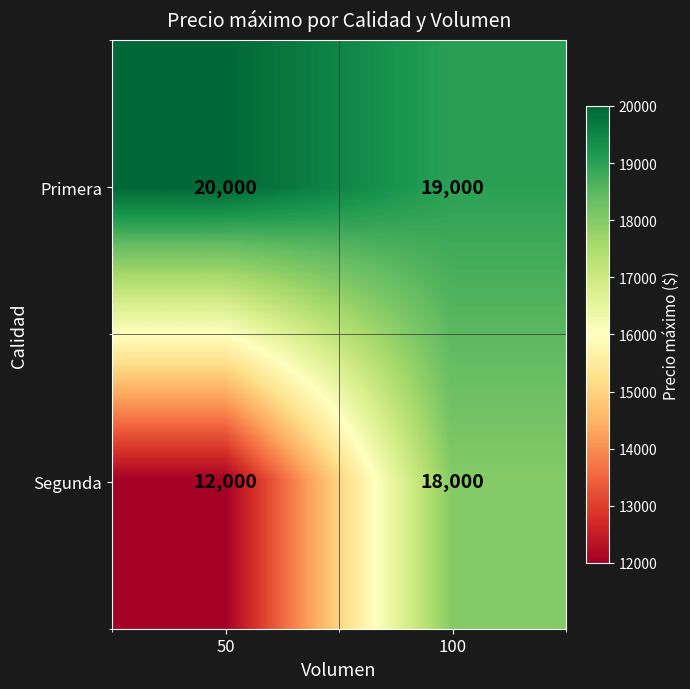

Where is Segunda nearest to the value 15000?

50